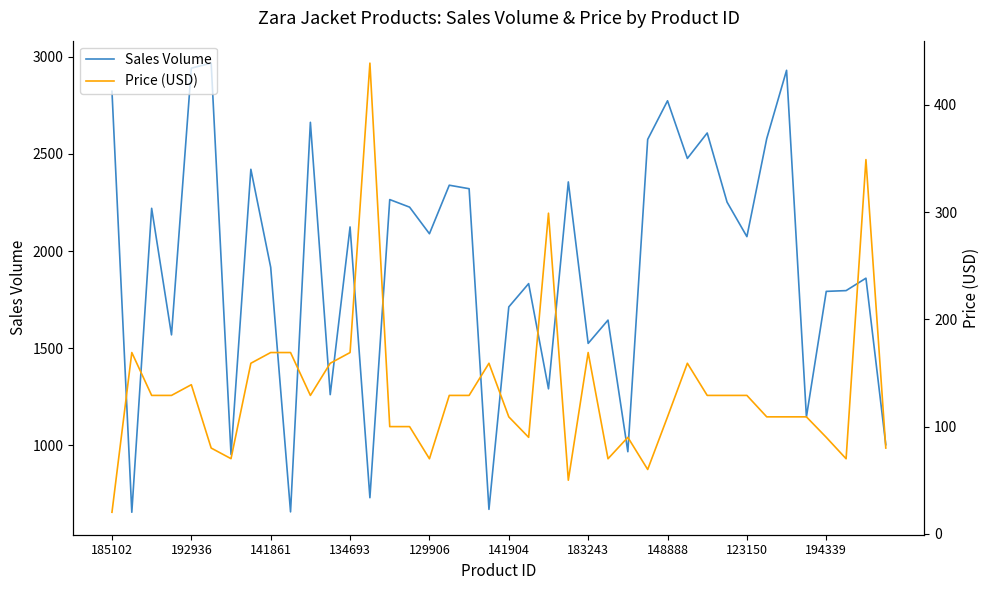

Rank the series by their maximum value, from highest to lowest.

Sales Volume, Price (USD)